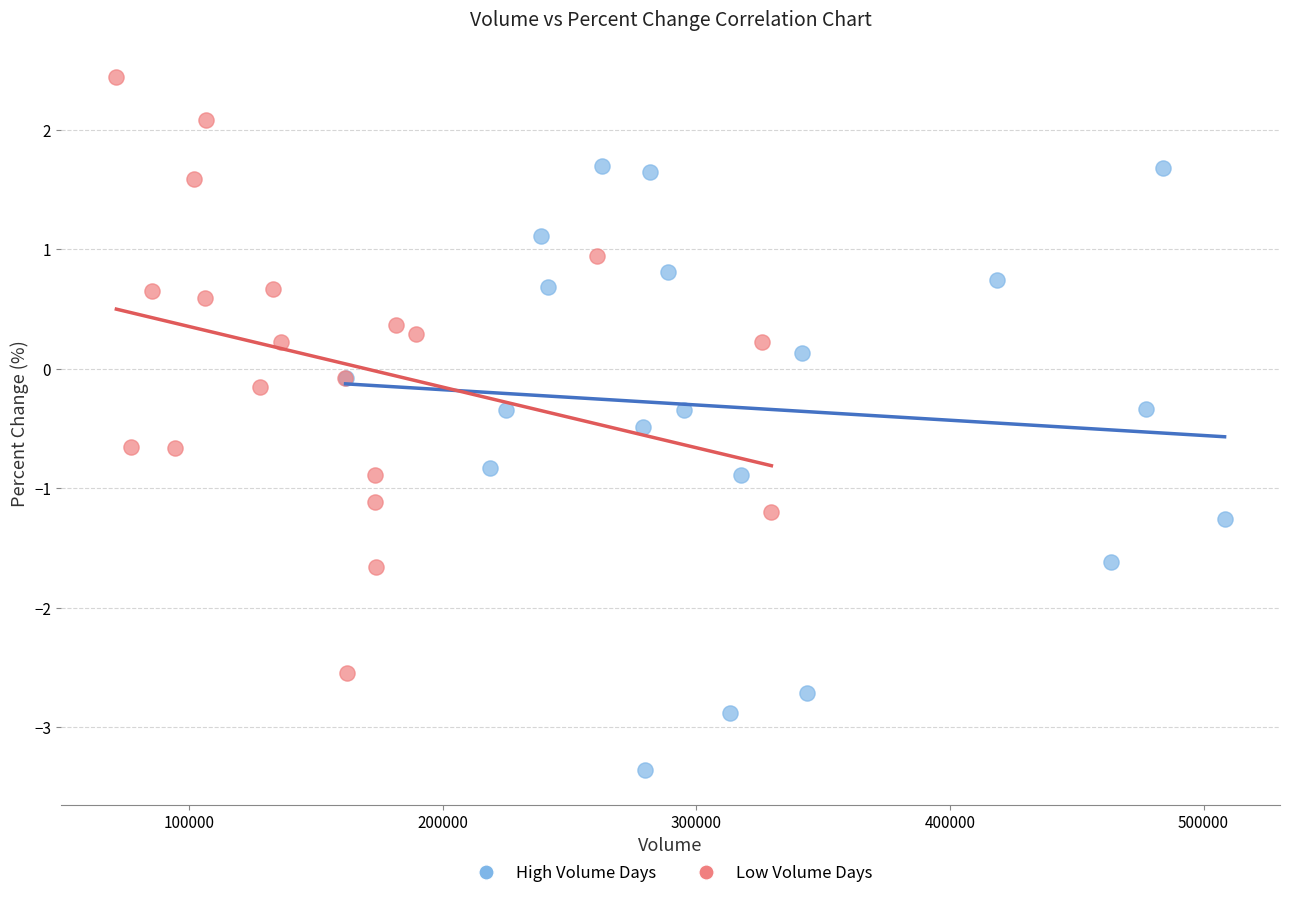

Which series has the largest Y range (max minus min)?

High Volume Days